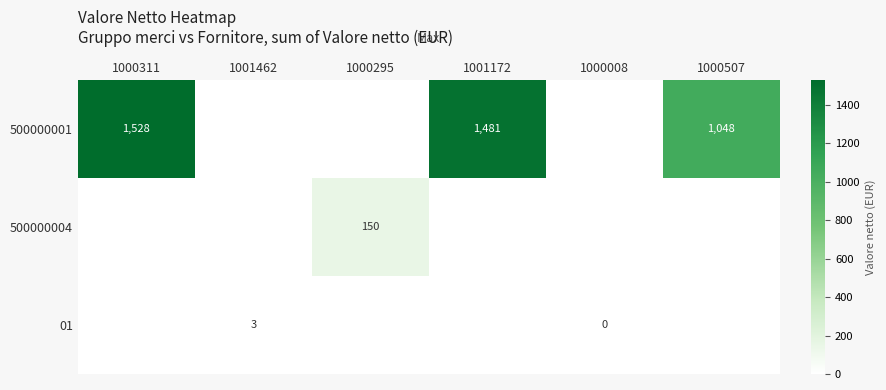

What is the maximum value shown in the chart?

1527.8